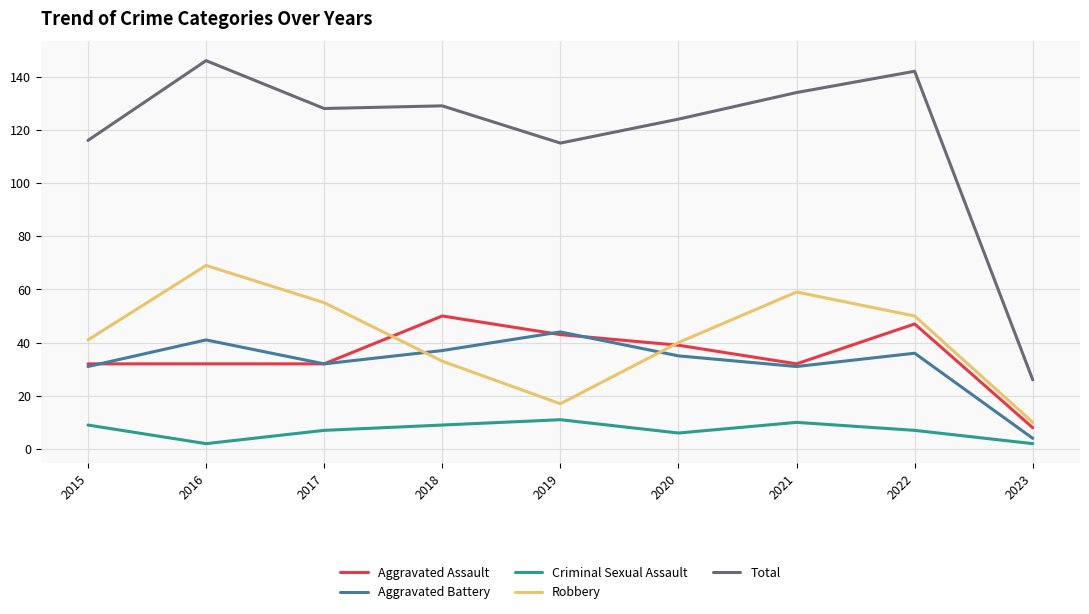

Reading left to right, list all the values displayed in this chart.

Aggravated Assault: 32	32	32	50	43	39	32	47	8
Aggravated Battery: 31	41	32	37	44	35	31	36	4
Criminal Sexual Assault: 9	2	7	9	11	6	10	7	2
Robbery: 41	69	55	33	17	40	59	50	10
Total: 116	146	128	129	115	124	134	142	26